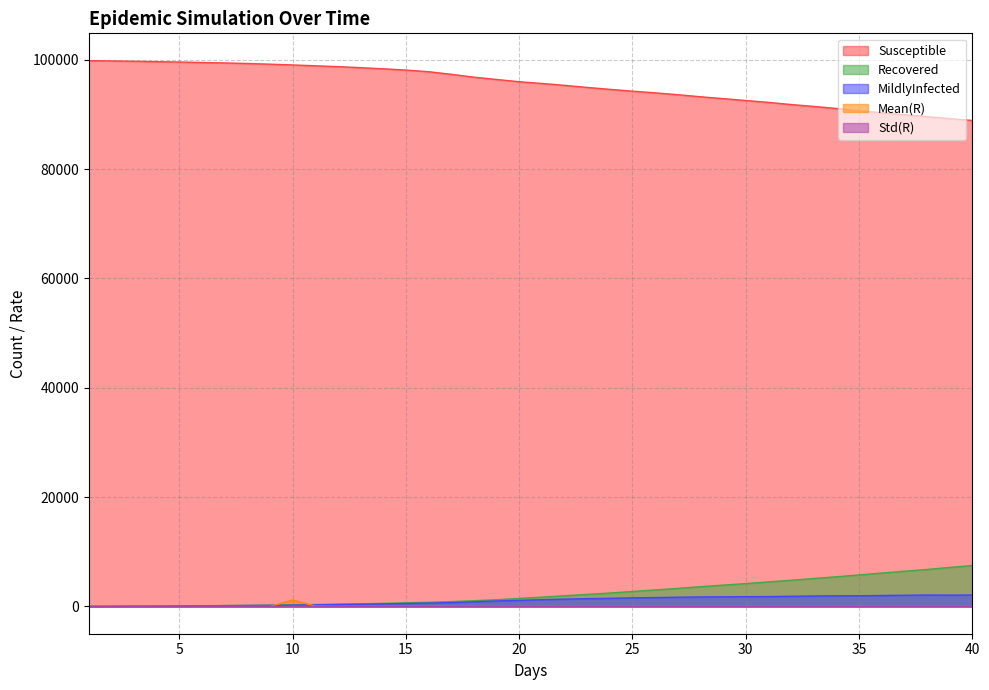

What is the spread (max minus min) of values at 2.0?

99800.0